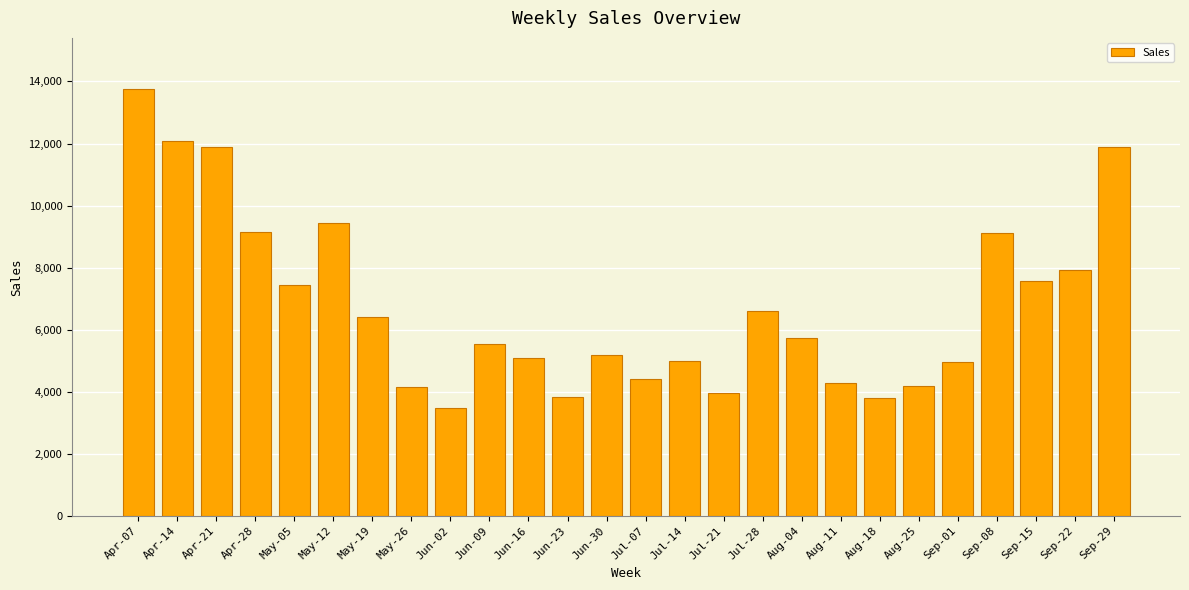

What is the smallest value displayed?

3490.0